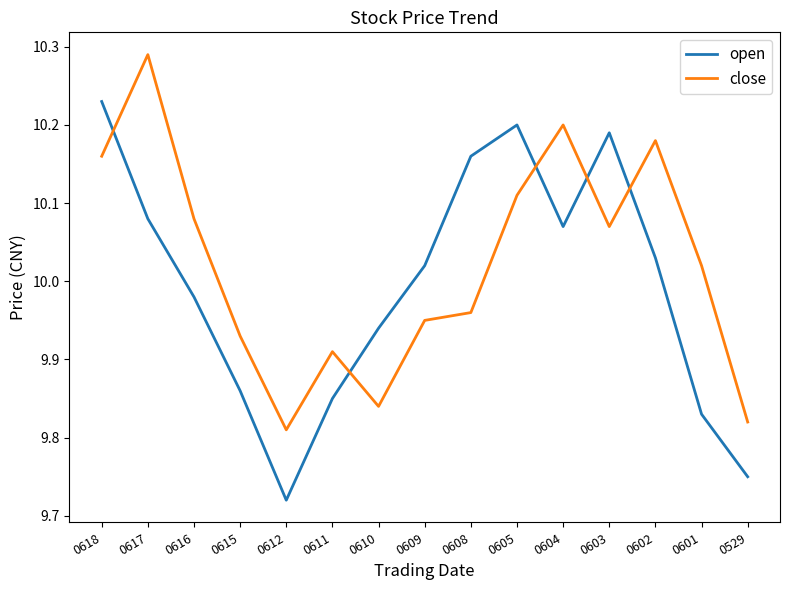

What is the difference between the maximum and minimum values in the close series?

0.5